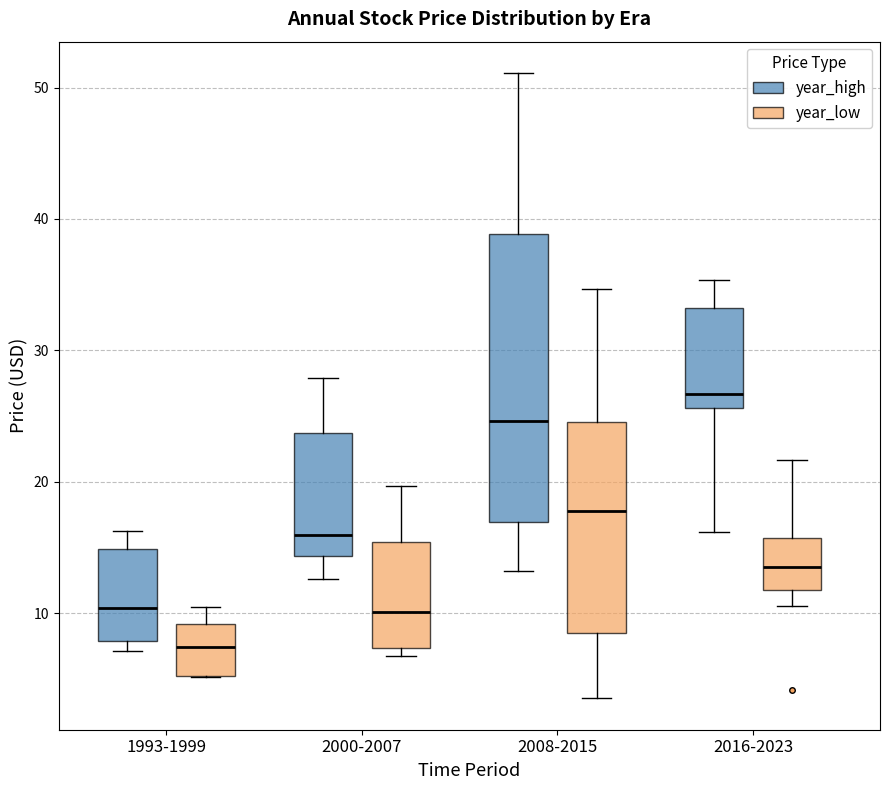

Reading left to right, read every box against the y-axis: the position of its median line, the range the box covers, and the ends of its whiskers. The values are not printed on the chart, so give them approximately, as read against the axis.

1993-1999 (year_high): median 10, box 8 to 15, whiskers 7 to 16
1993-1999 (year_low): median 7, box 5 to 9, whiskers 5 to 10
2000-2007 (year_high): median 16, box 14 to 24, whiskers 13 to 28
2000-2007 (year_low): median 10, box 7 to 15, whiskers 7 (just below the box's lower edge) to 20
2008-2015 (year_high): median 25, box 17 to 39, whiskers 13 to 51
2008-2015 (year_low): median 18, box 8 to 25, whiskers 4 to 35
2016-2023 (year_high): median 27, box 26 to 33, whiskers 16 to 35
2016-2023 (year_low): median 14, box 12 to 16, whiskers 11 to 22